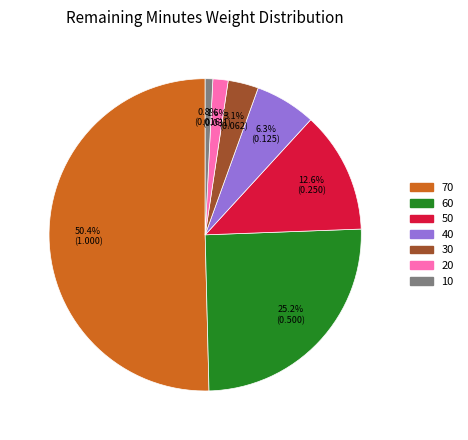

Rank the categories by value from highest to lowest.

70, 60, 50, 40, 30, 20, 10